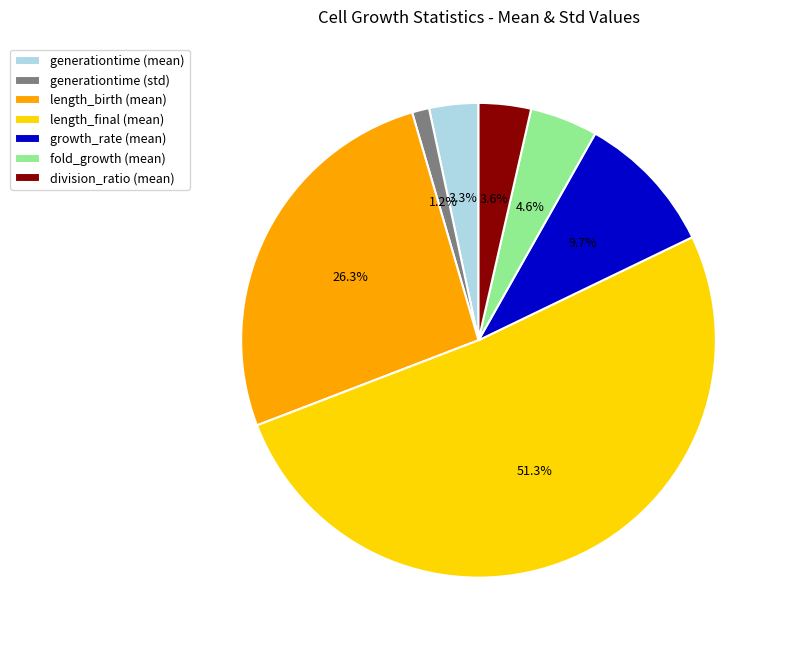

Between division_ratio (mean) and growth_rate (mean), which is larger?

growth_rate (mean)